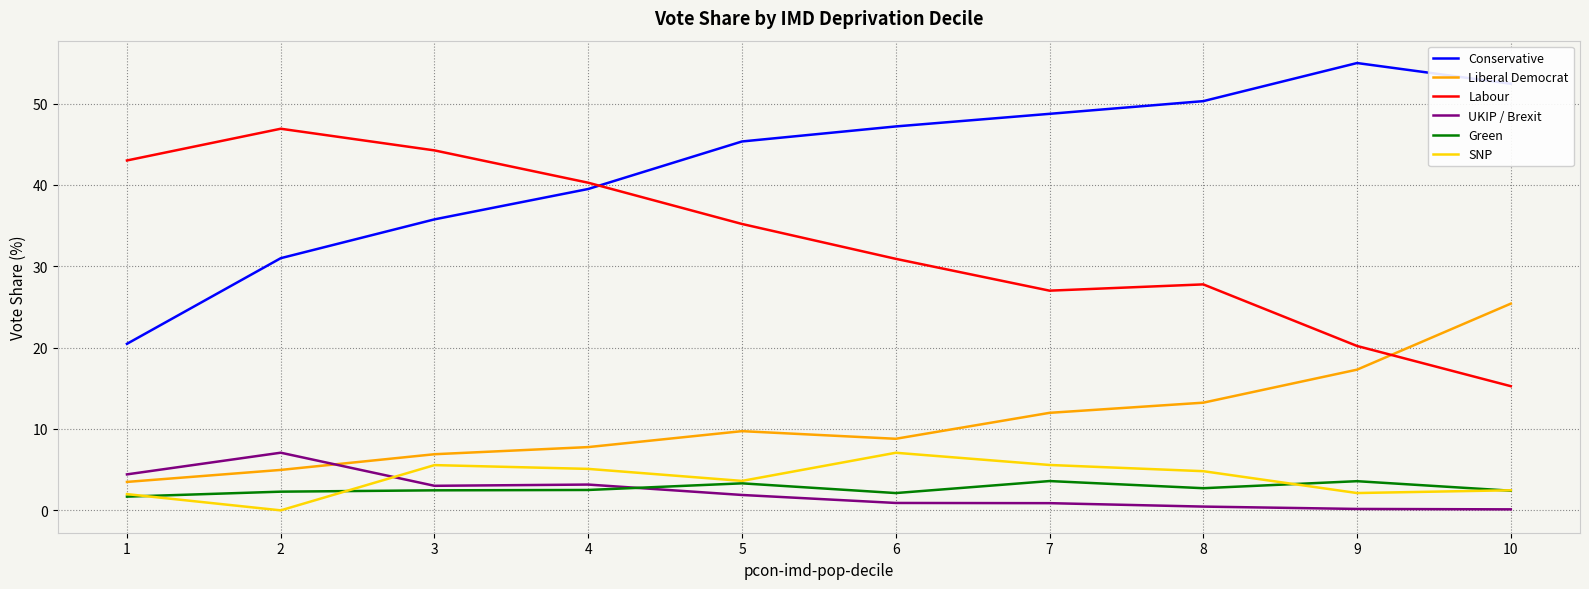

True or false: SNP has a value of 5.7 at 5.

False